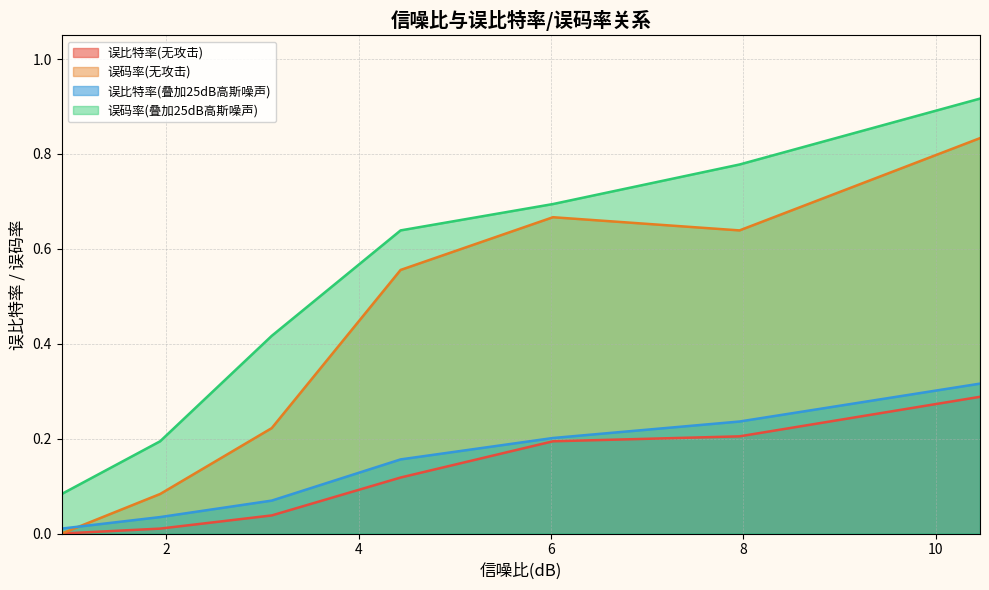

What is the average value of the 误码率(叠加25dB高斯噪声) series?

0.5